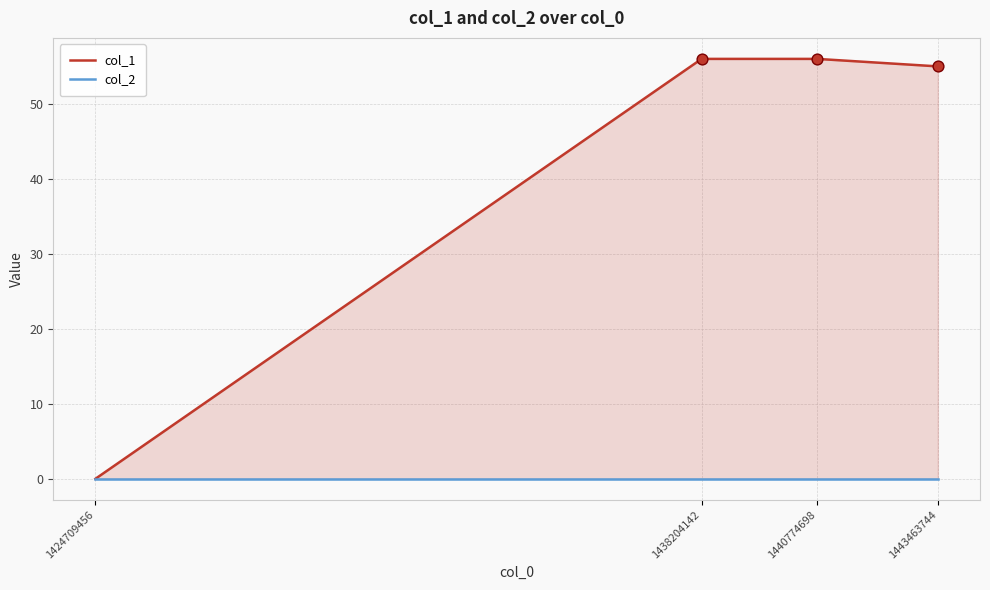

Which series has the widest spread of Y values?

col_1